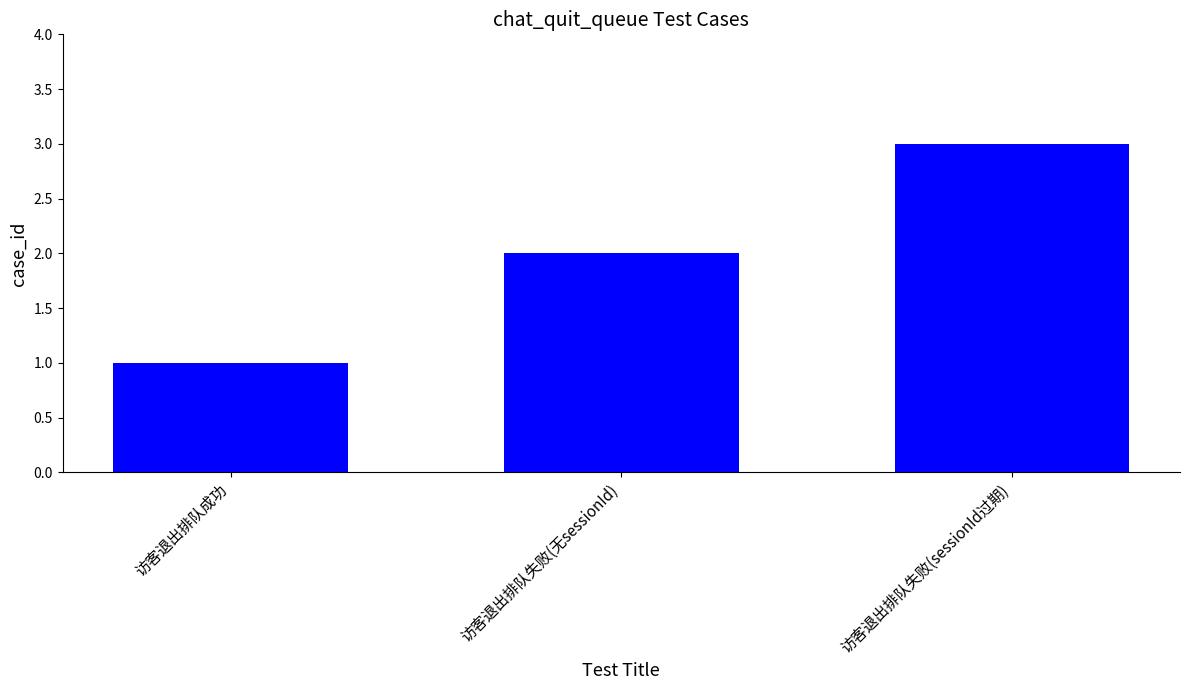

Approximately how many times larger is the value at 访客退出排队成功 compared to 访客退出排队失败(sessionId过期)?

0.3